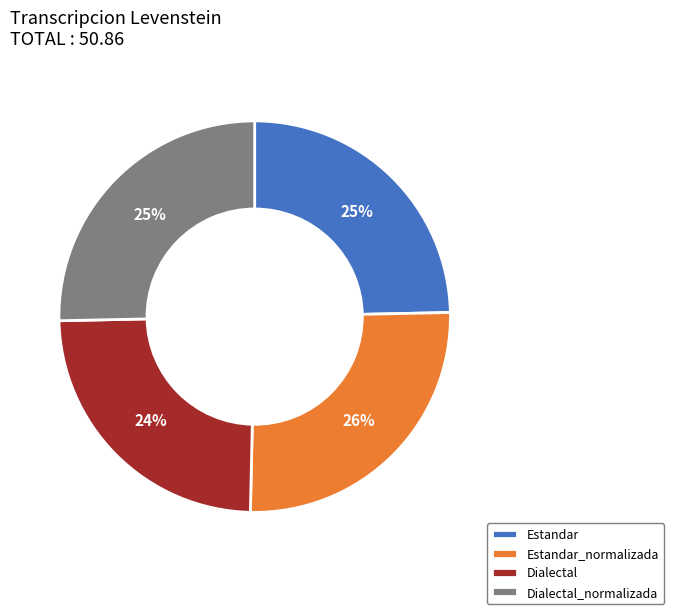

What is the ratio of the value at Dialectal to the value at Dialectal_normalizada?

1.0